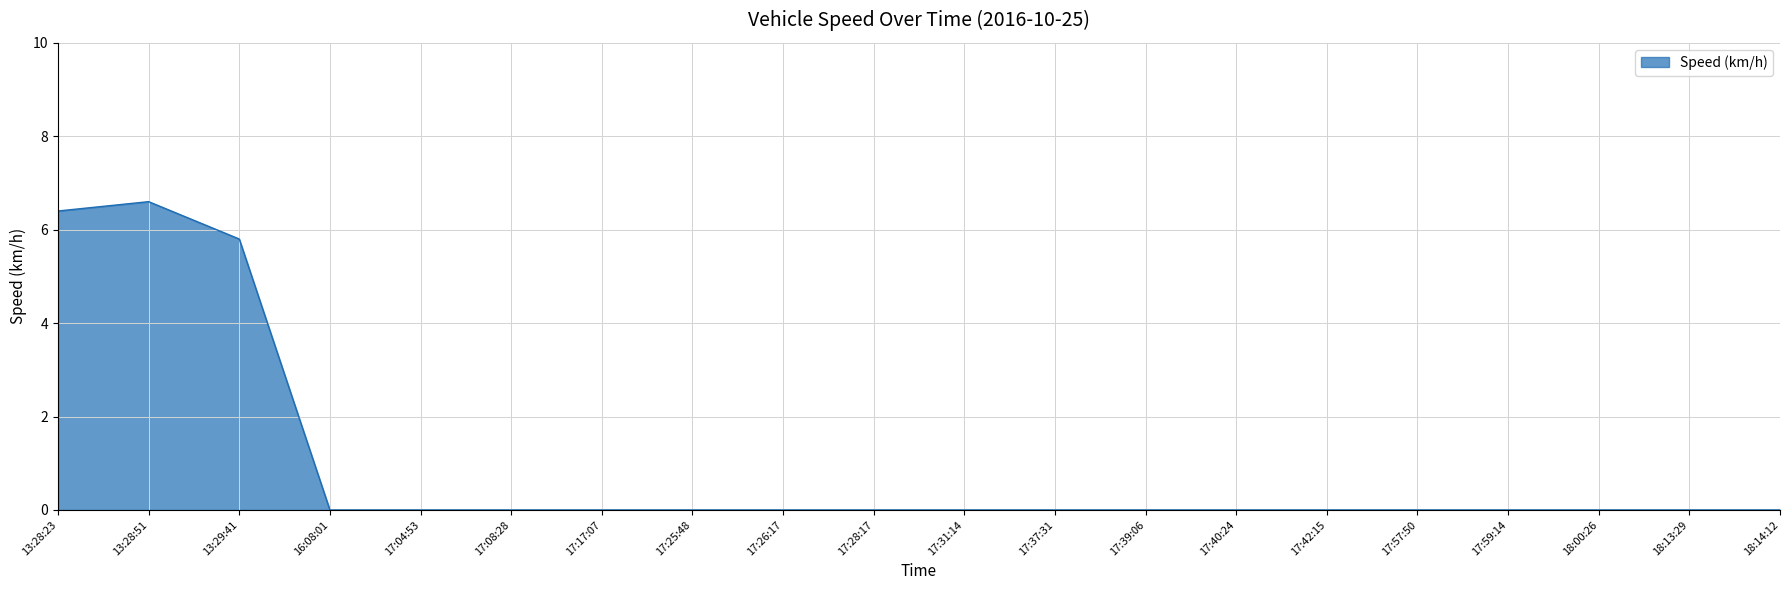

What is the difference between the second highest and second lowest values?

6.4